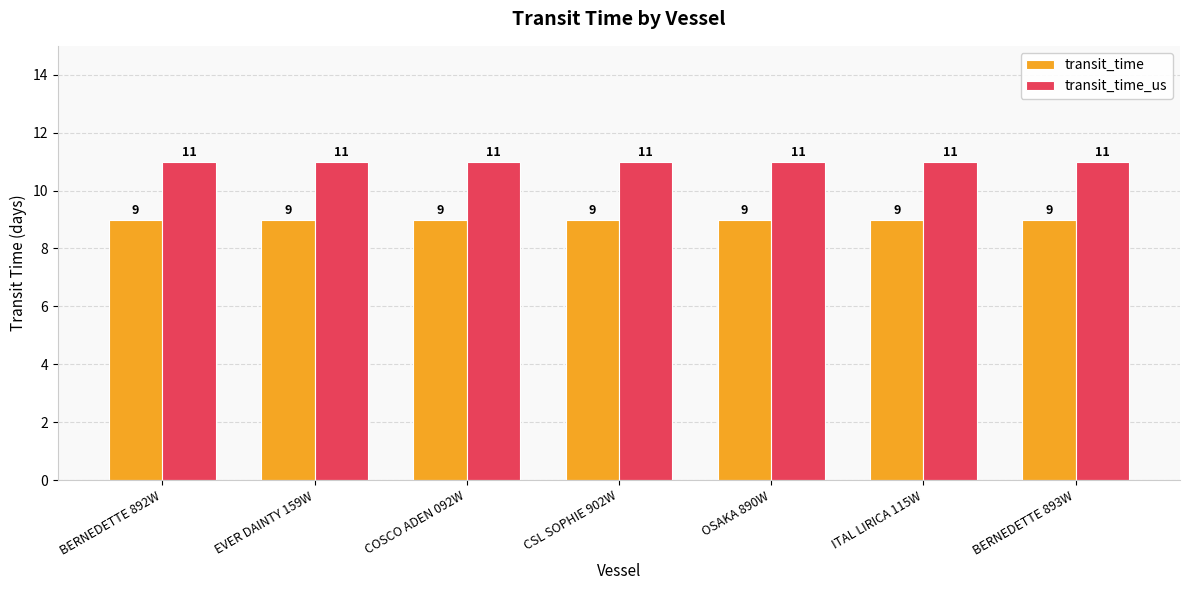

At how many categories does at least one series exceed 9?

7